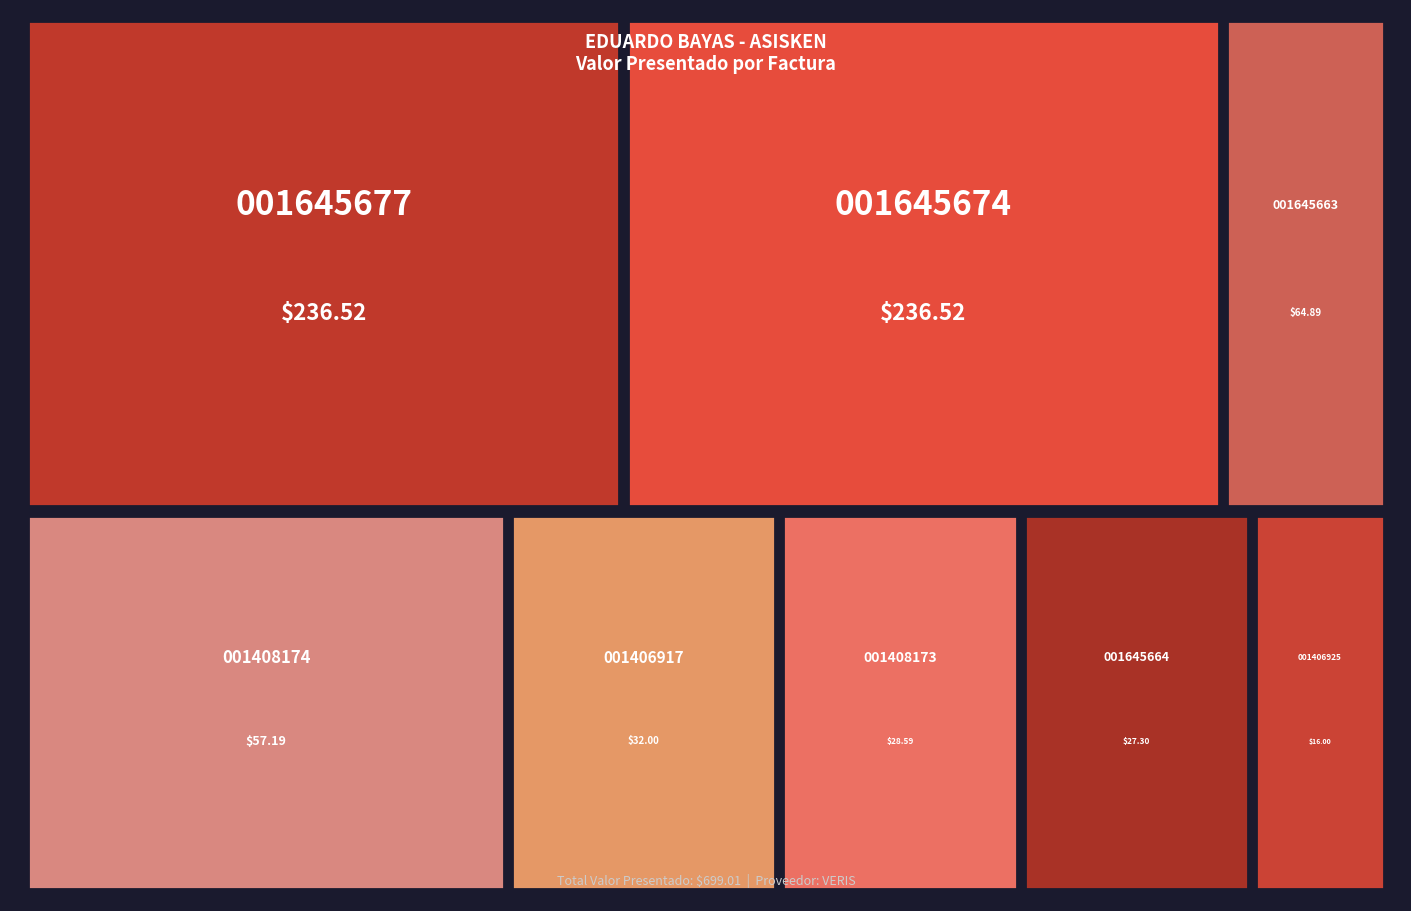

Between 003-100-001645674 and 004-100-001406917, which is larger?

003-100-001645674